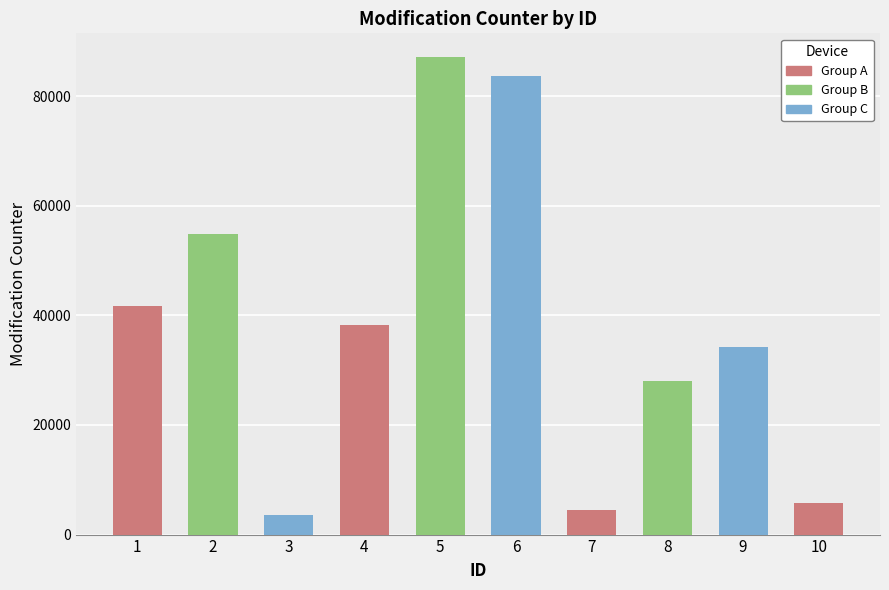

Which category has the highest value across all series?

5